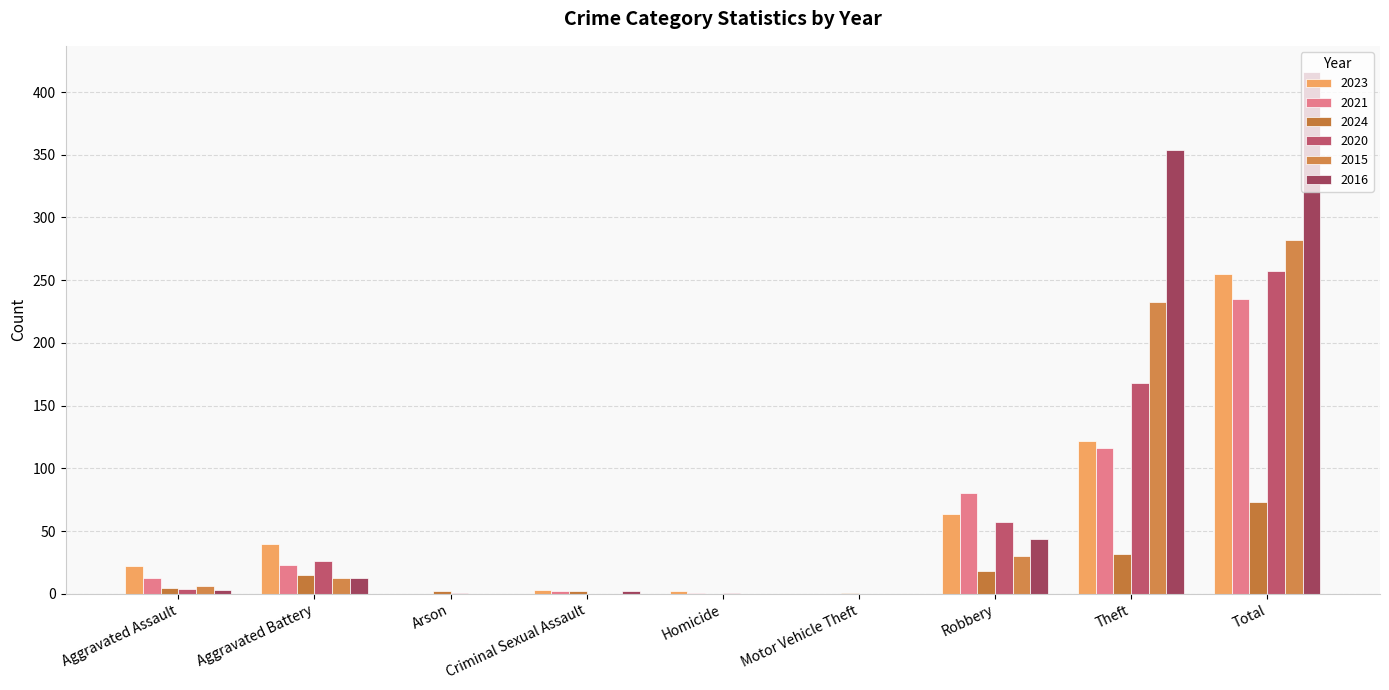

Which series has the largest total across all categories?

2016